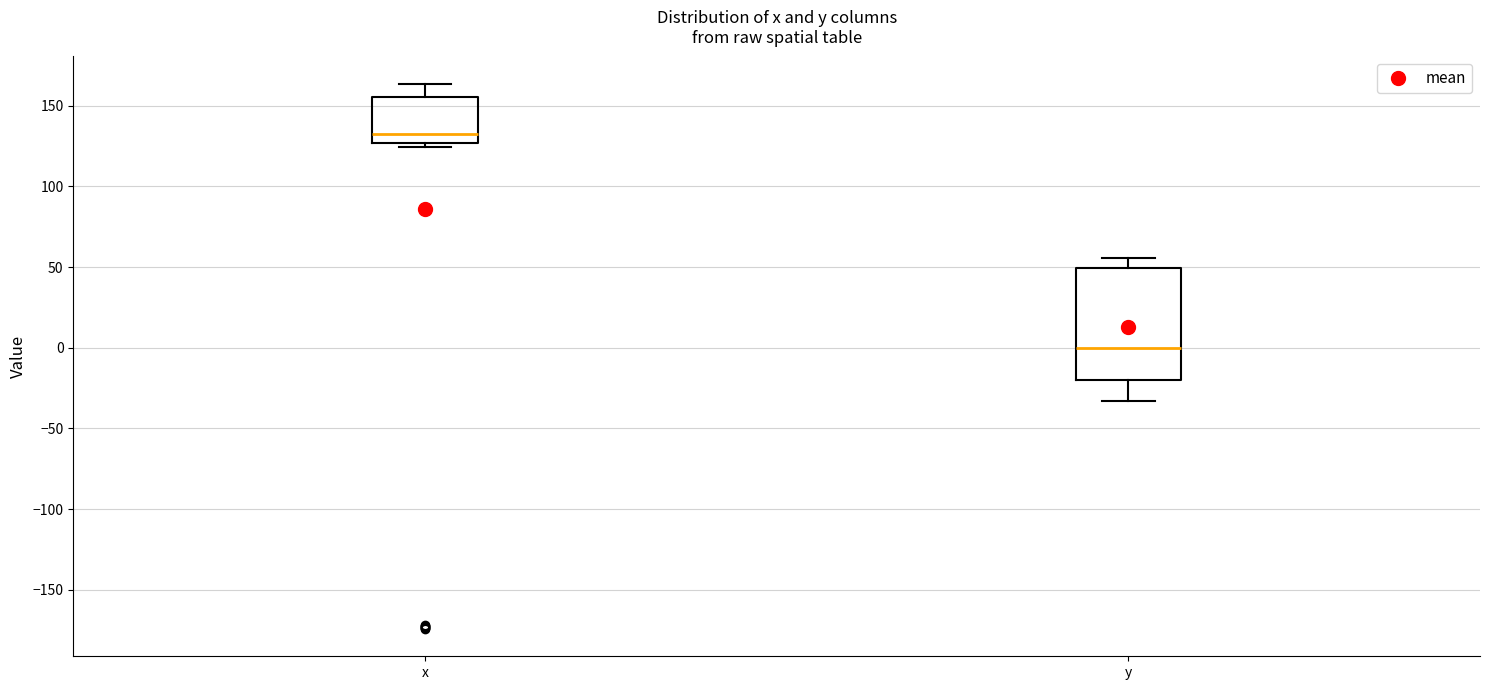

Reading left to right, read every box against the y-axis: the position of its median line, the range the box covers, and the ends of its whiskers. The values are not printed on the chart, so give them approximately, as read against the axis.

x: median 130, box 125 to 155, whiskers 125 (just below the box's lower edge) to 165
y: median 0, box -20 to 50, whiskers -35 to 55